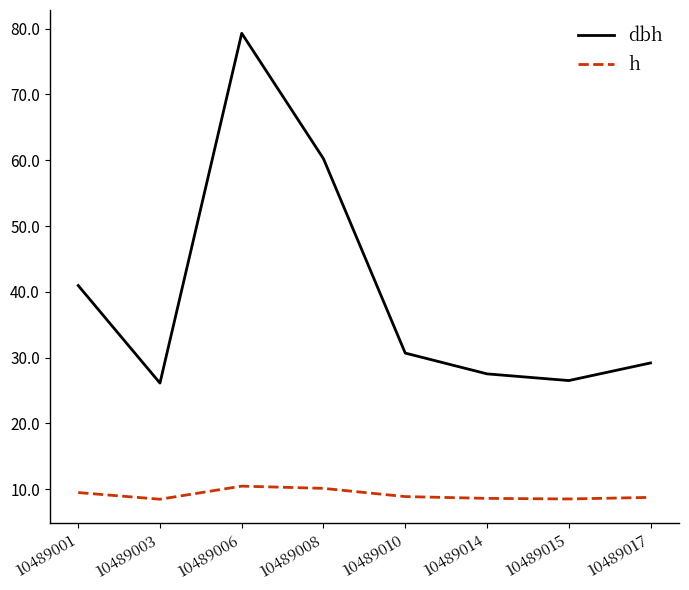

The h series shows 10.1 at 10489008. True or false?

True